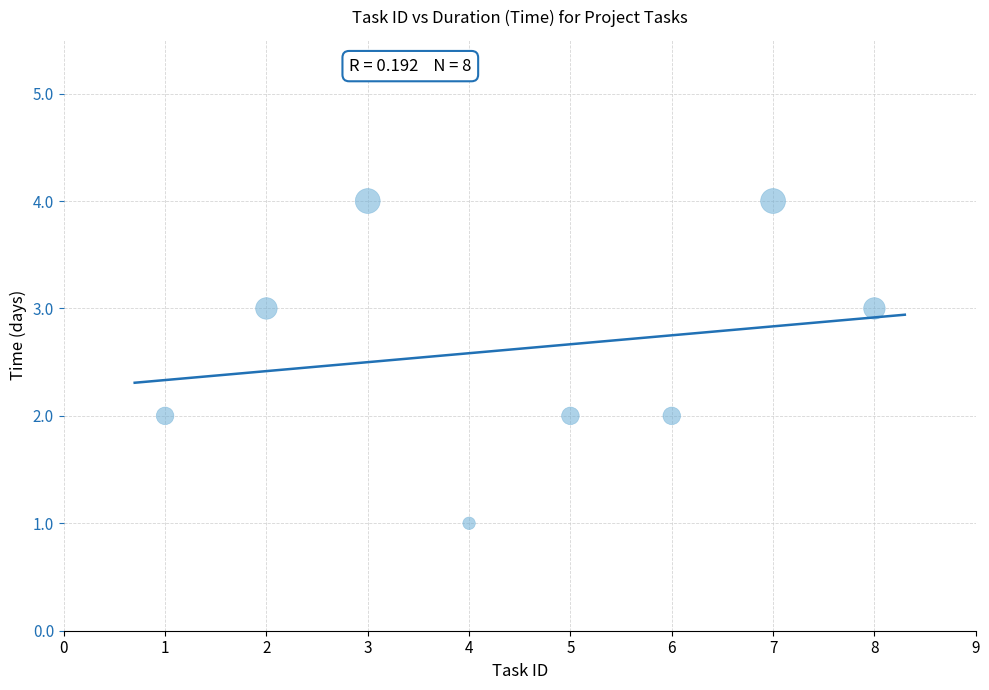

What is the range of X values (max minus min)?

7